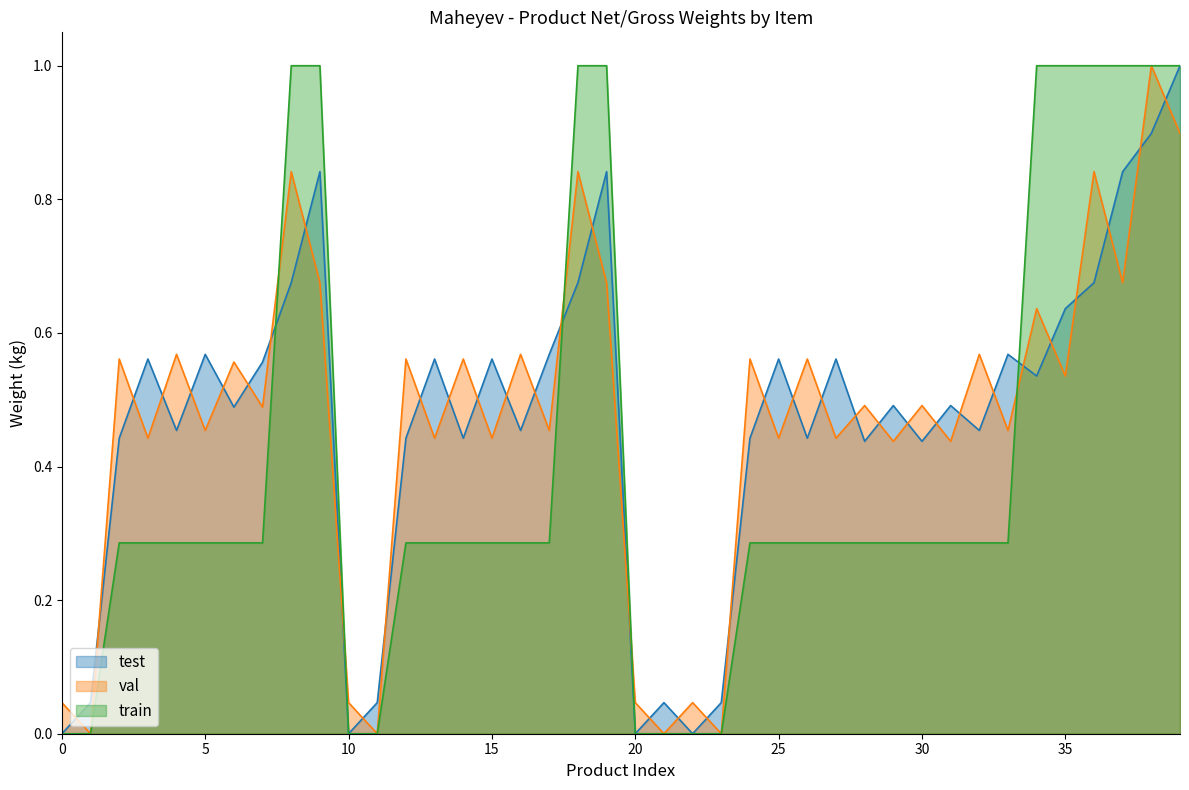

The val series shows 0.6 at 26. True or false?

True